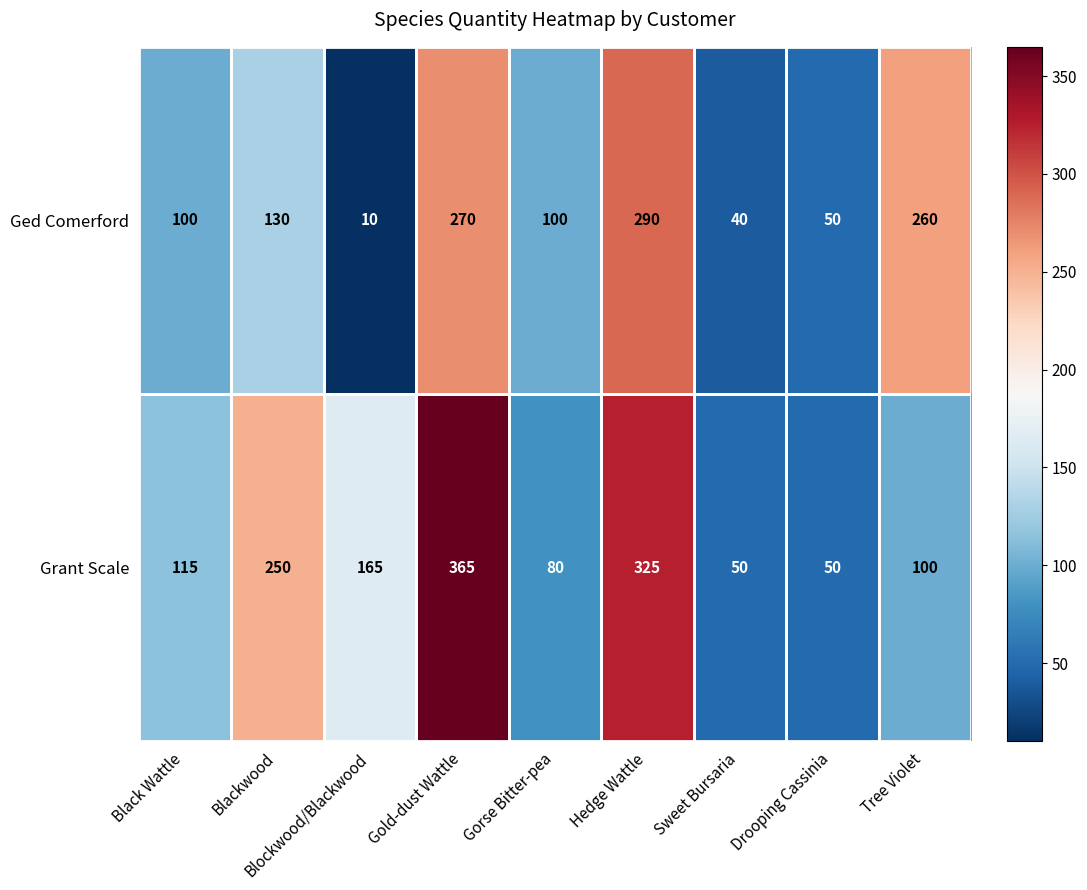

What is the difference between the maximum and minimum values in the Ged Comerford series?

280